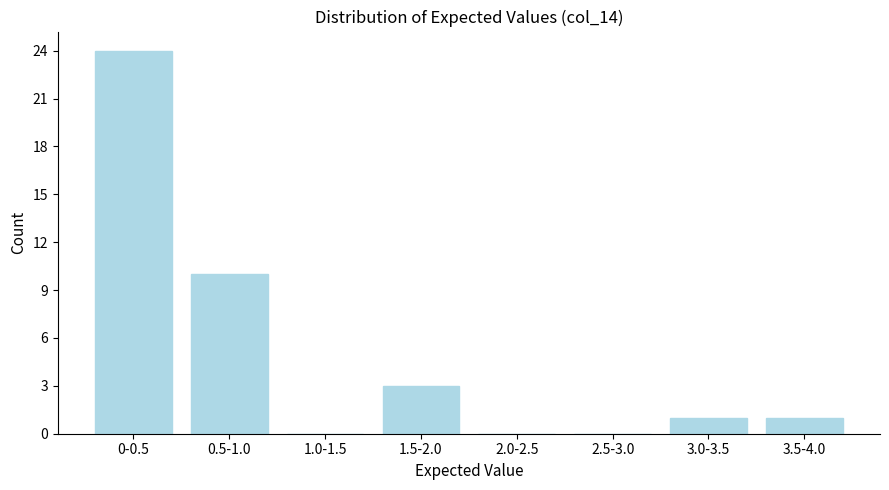

Reading right to left, extract all data points from this chart.

3.5-4.0=1	3.0-3.5=1	2.5-3.0=0	2.0-2.5=0	1.5-2.0=3	1.0-1.5=0	0.5-1.0=10	0-0.5=24